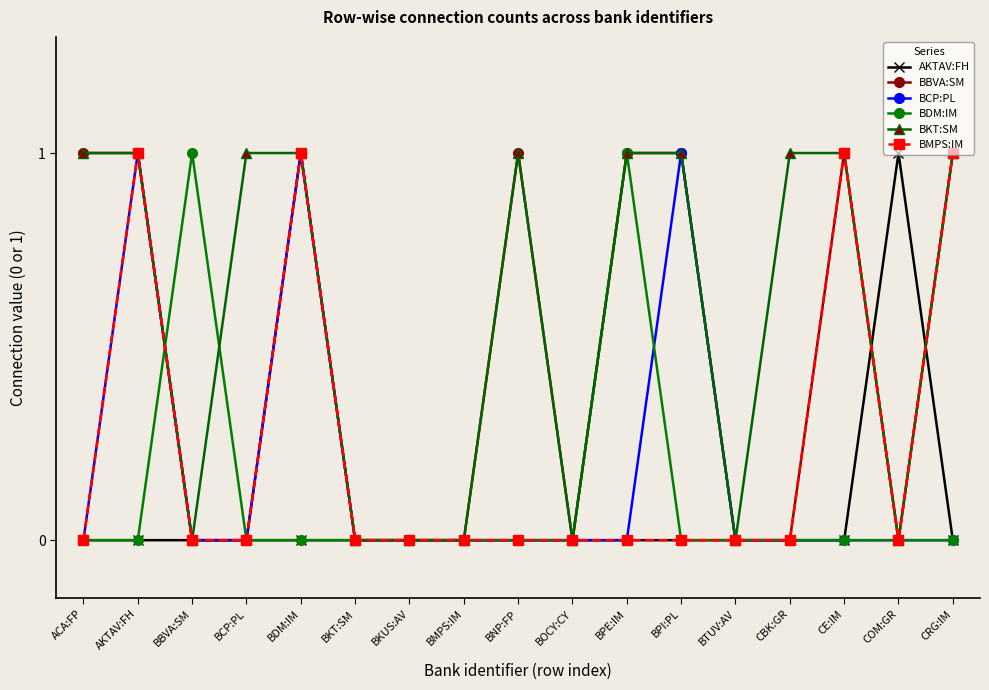

Reading right to left, transcribe all the data shown in this chart.

AKTAV:FH: 0	1	0	0	0	0	0	0	0	0	0	0	0	0	0	0	0
BBVA:SM: 1	0	1	0	0	1	1	0	1	0	0	0	1	0	0	1	1
BCP:PL: 0	0	0	0	0	1	0	0	0	0	0	0	1	0	0	1	0
BDM:IM: 0	0	0	0	0	0	1	0	0	0	0	0	0	0	1	0	0
BKT:SM: 1	0	1	1	0	1	1	0	1	0	0	0	1	1	0	1	1
BMPS:IM: 1	0	1	0	0	0	0	0	0	0	0	0	1	0	0	1	0